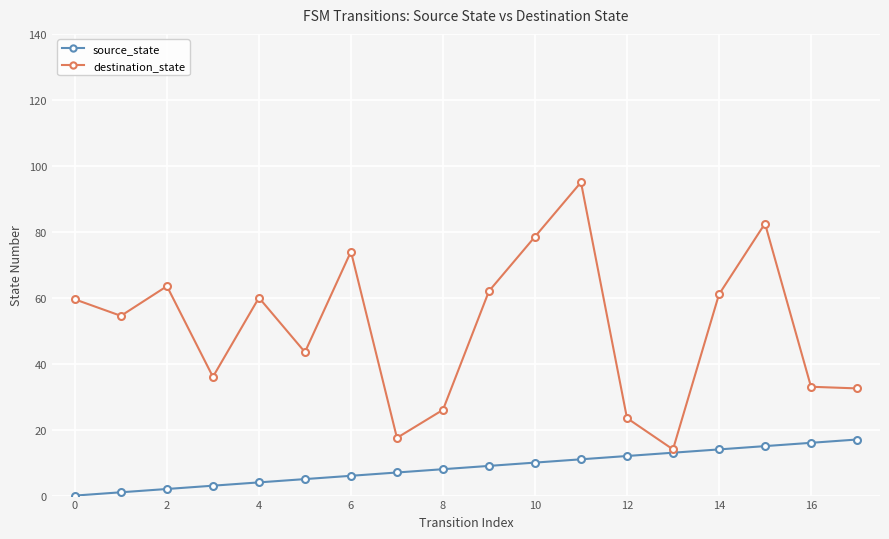

In destination_state, how many points are higher than both neighbors (excluding endpoints)?

5